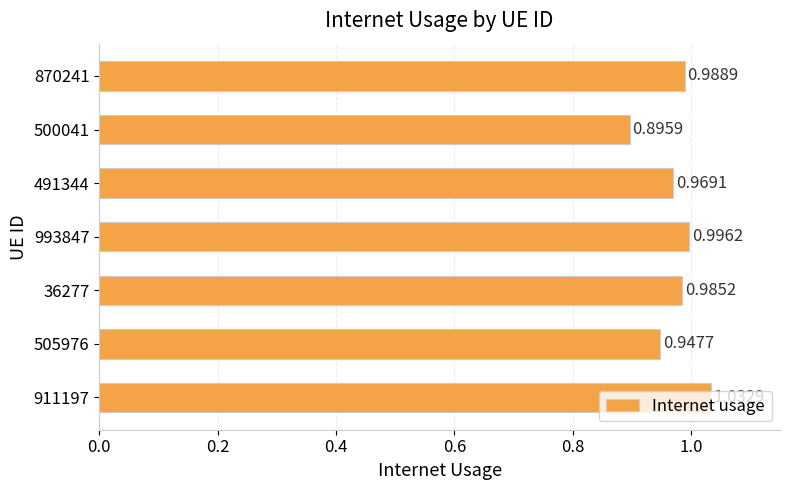

Rank the categories by value from highest to lowest.

911197, 993847, 870241, 36277, 491344, 505976, 500041